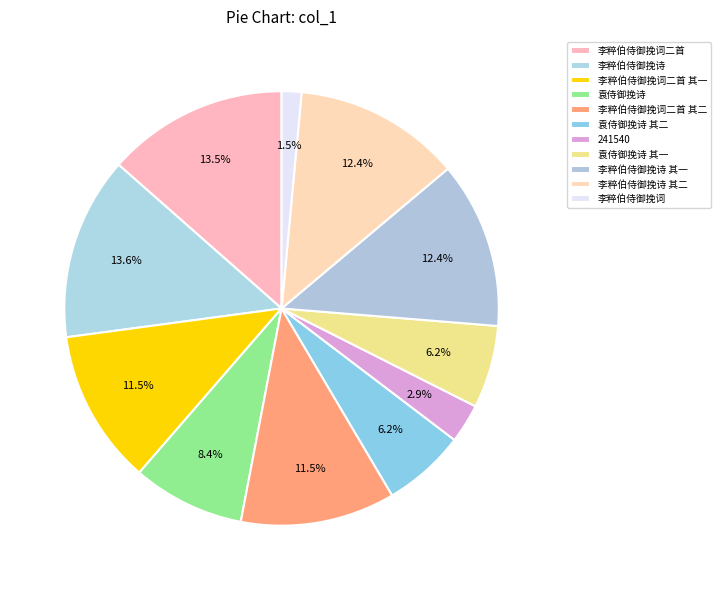

What percentage is NOT represented by 袁侍御挽诗 其一?

93.8%